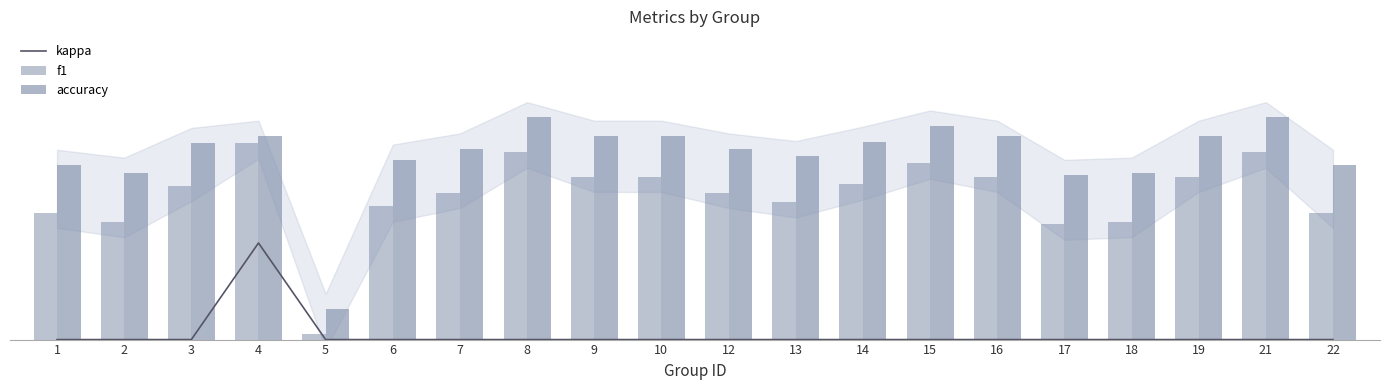

At which label is kappa closest to 0?

1